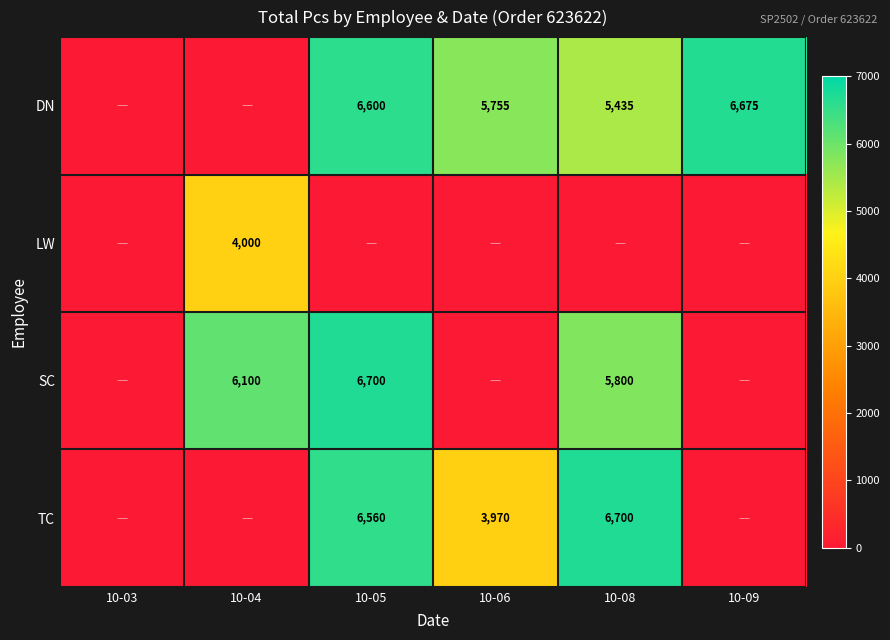

The DN series shows 5755 at 10-06. True or false?

True